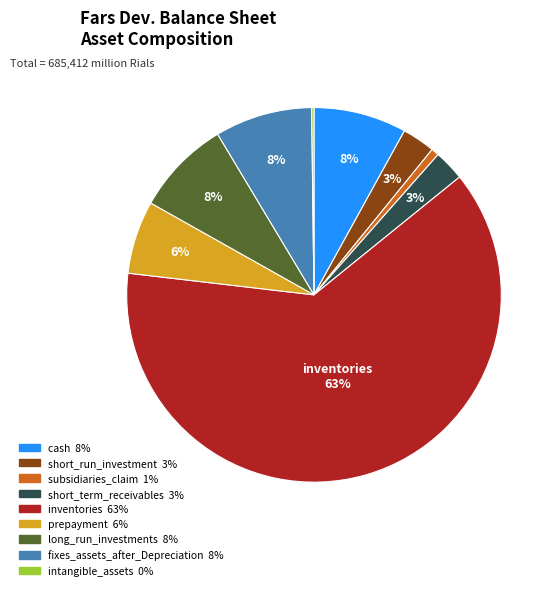

Does any single category account for the majority?

Yes